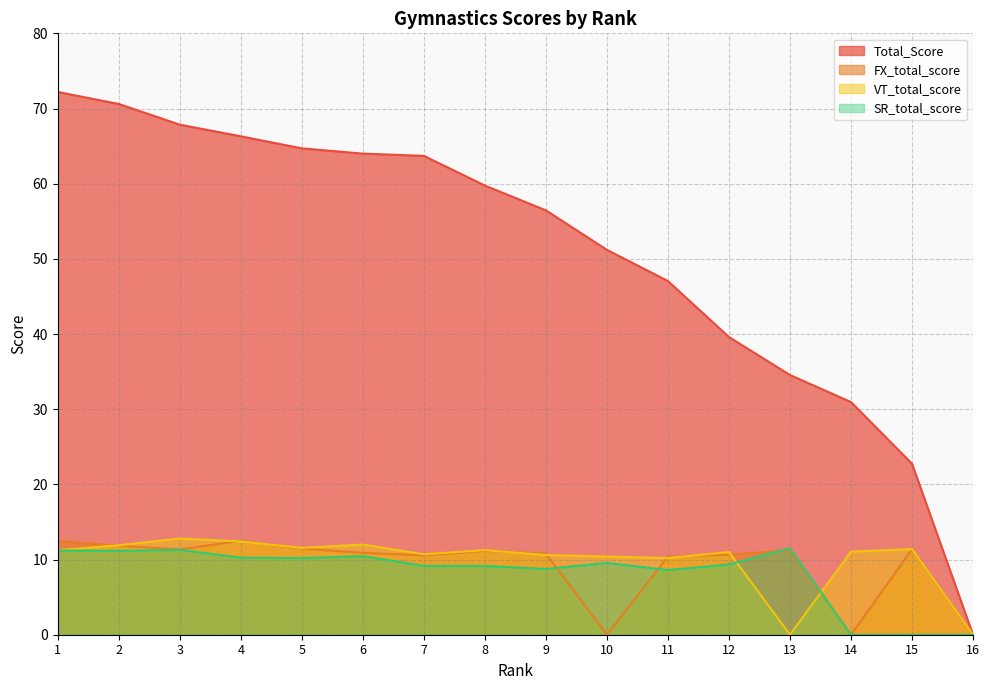

What is the sum of the Total_Score values at 16 and 2?

70.6